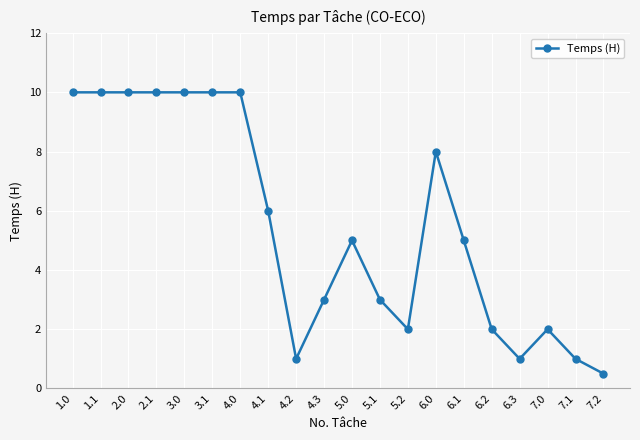

What is the label of the 14th point from the right?

4.0